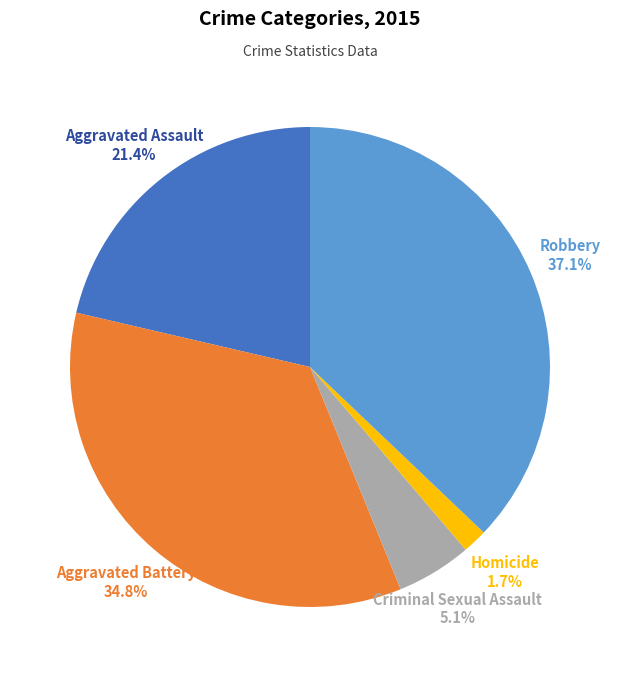

Which has a higher value, Robbery or Criminal Sexual Assault?

Robbery